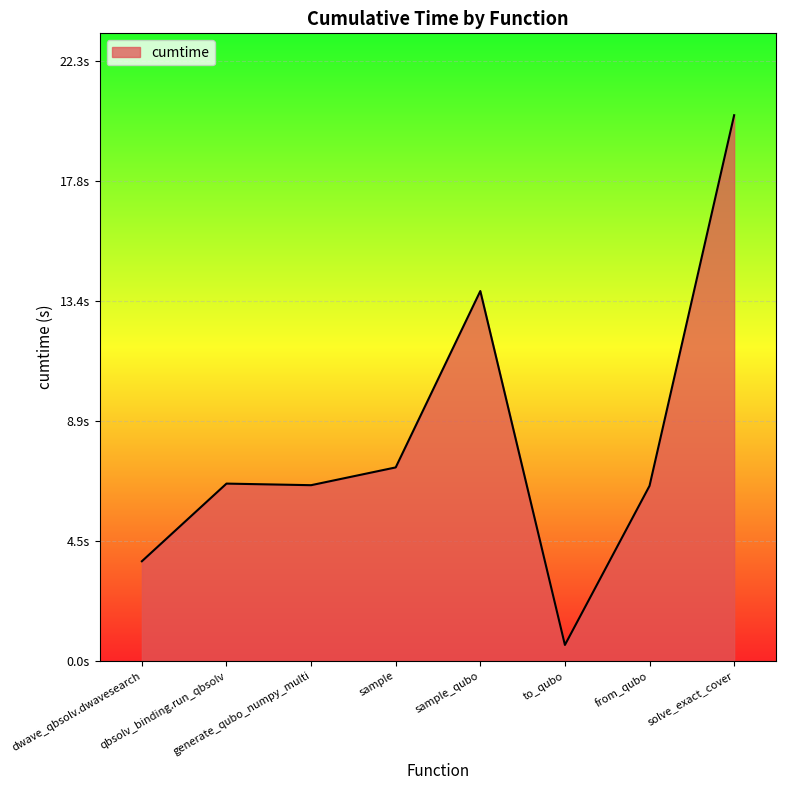

The value at from_qubo is 6.5. True or false?

True